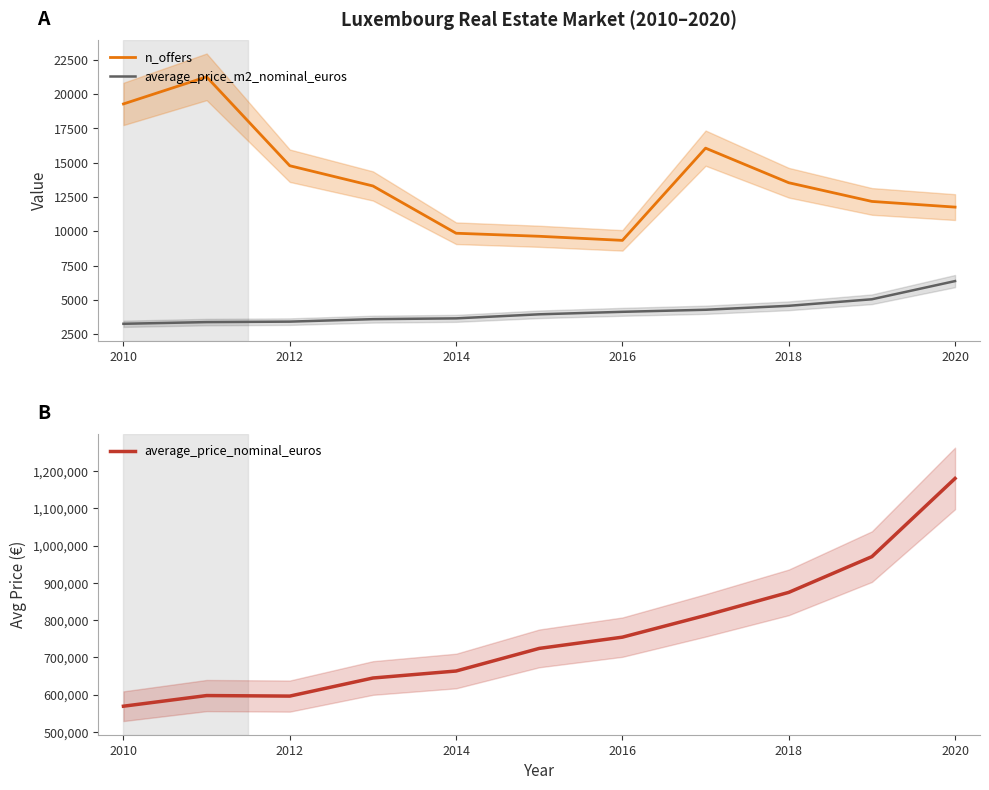

The value of average_price_m2_nominal_euros at 2014 is 5186.1. True or false?

False